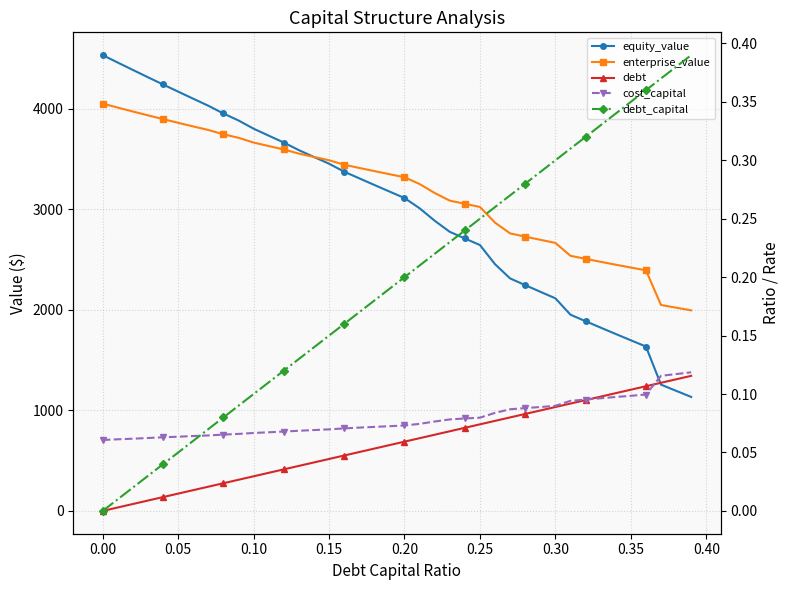

What is the value of the equity_value point at the 13th from the left?

3665.8